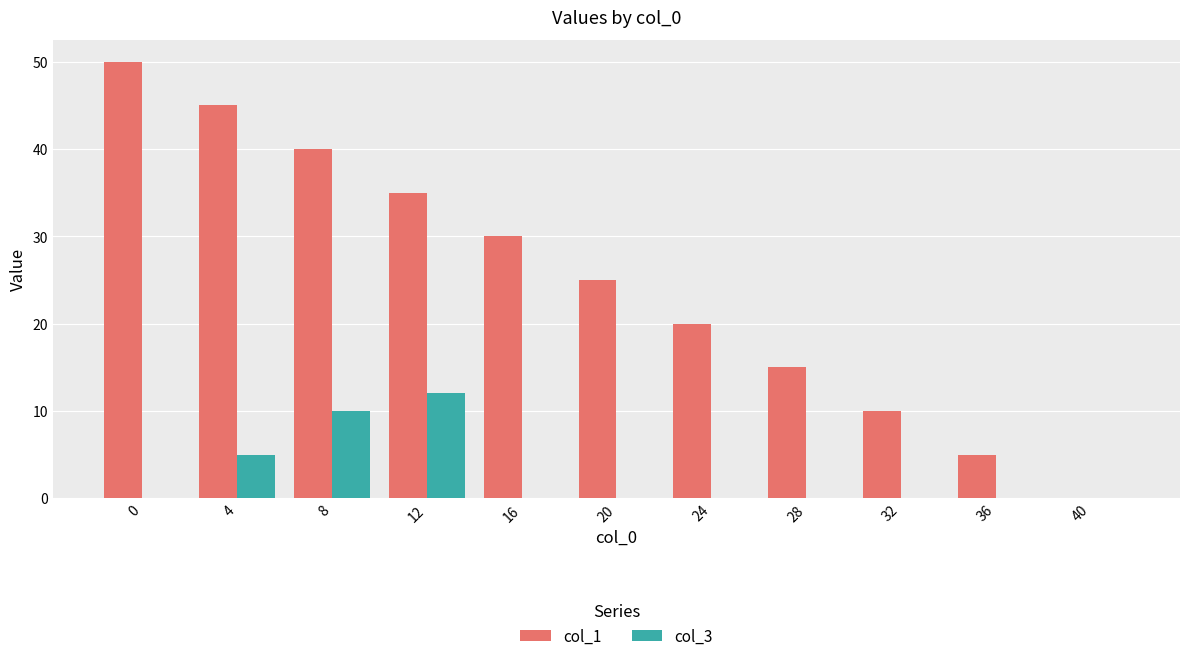

How many positive values does the col_1 series have?

10